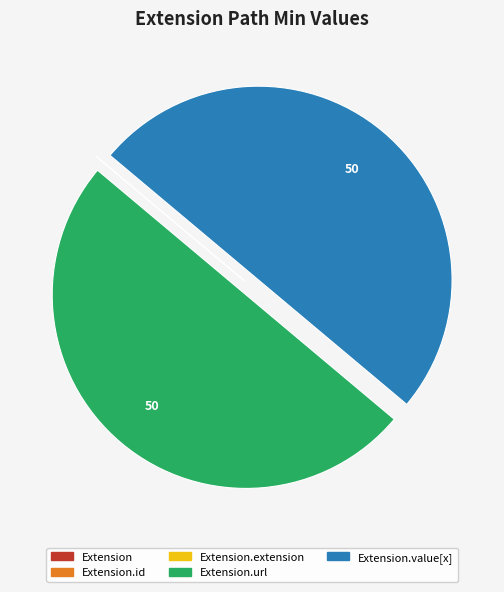

Which slice is the smallest?

Extension